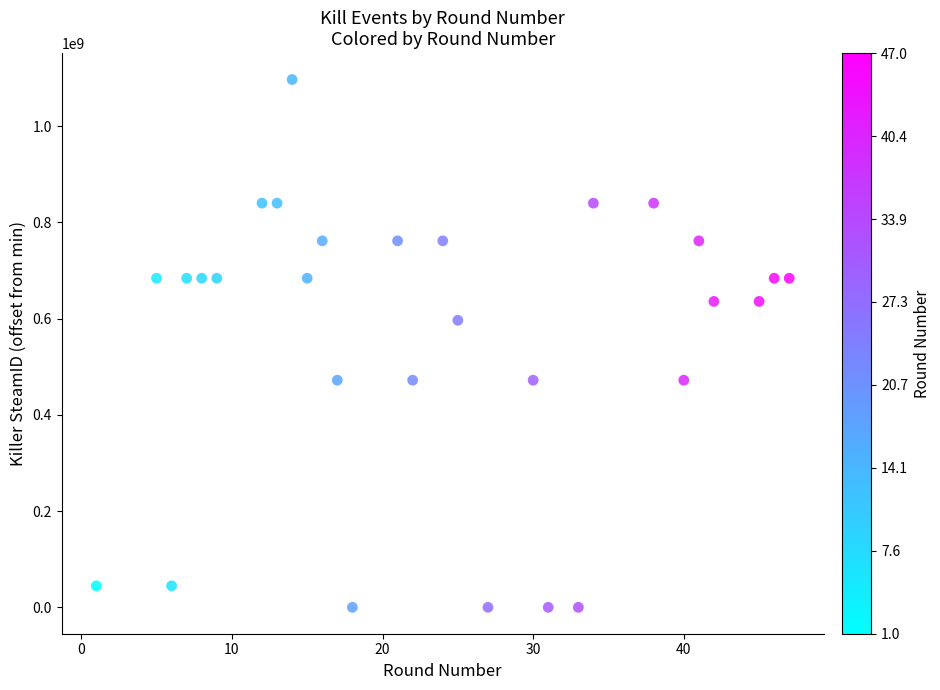

What is the range of X values (max minus min)?

46